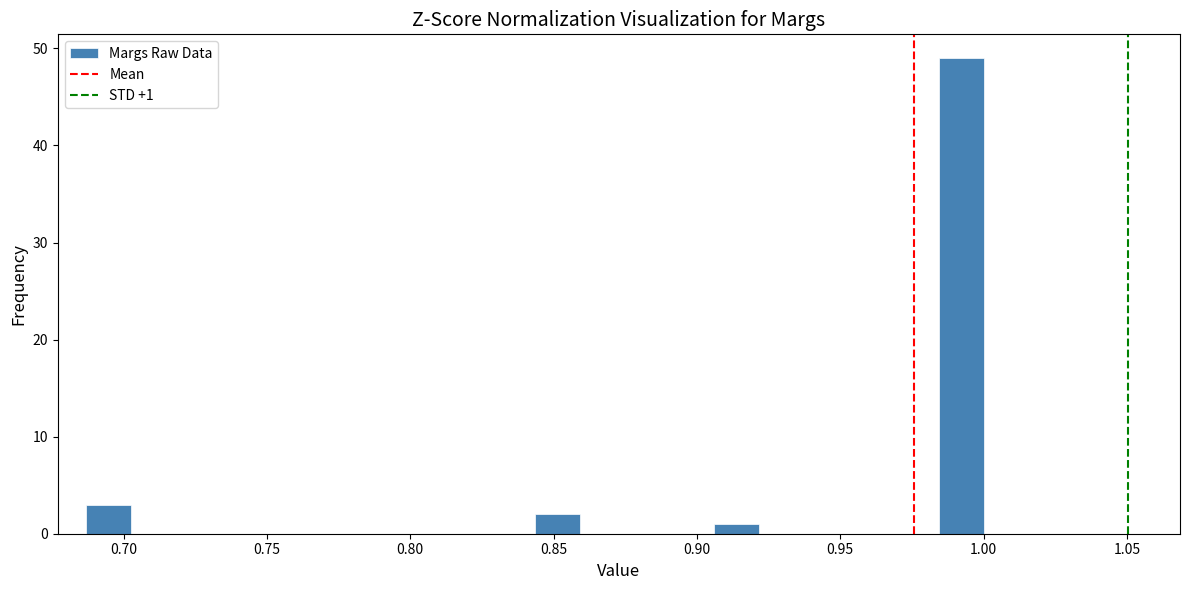

Around what value on the x-axis is the tallest bar? Give the approximate position of its centre, as read against the axis.

0.990